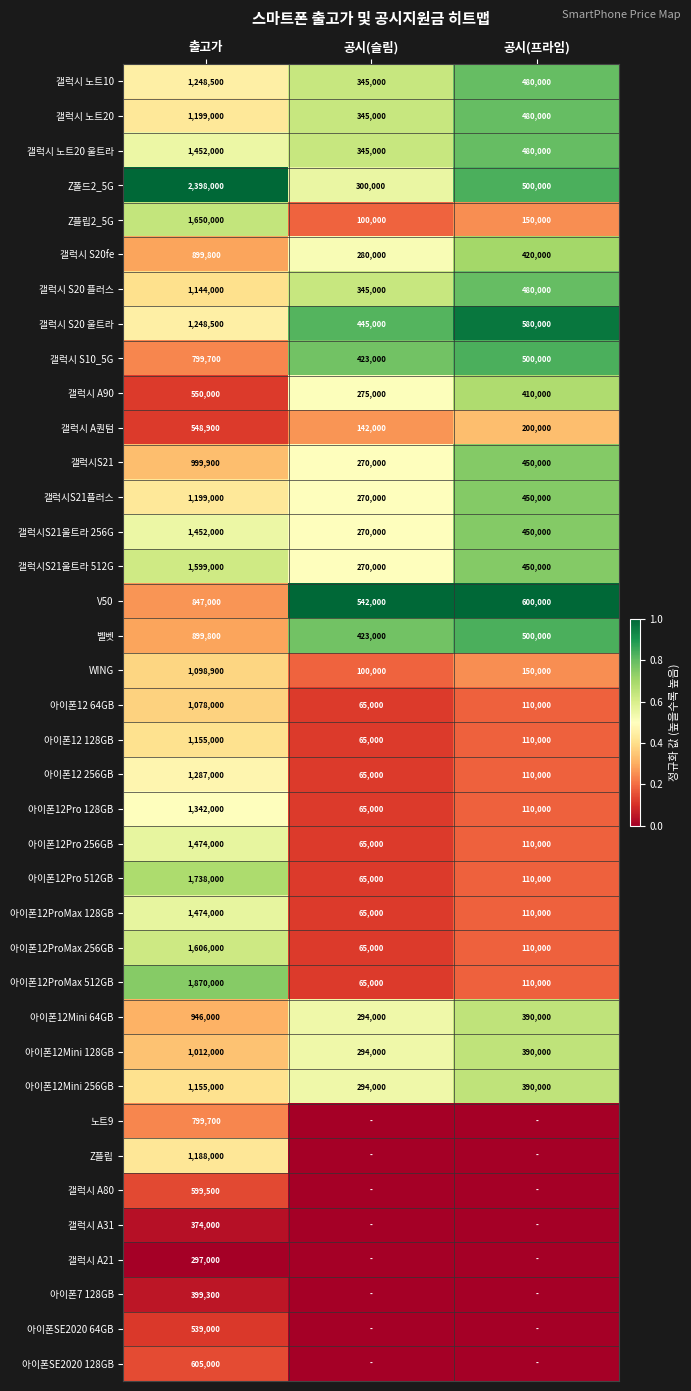

How many distinct data groups are displayed?

38